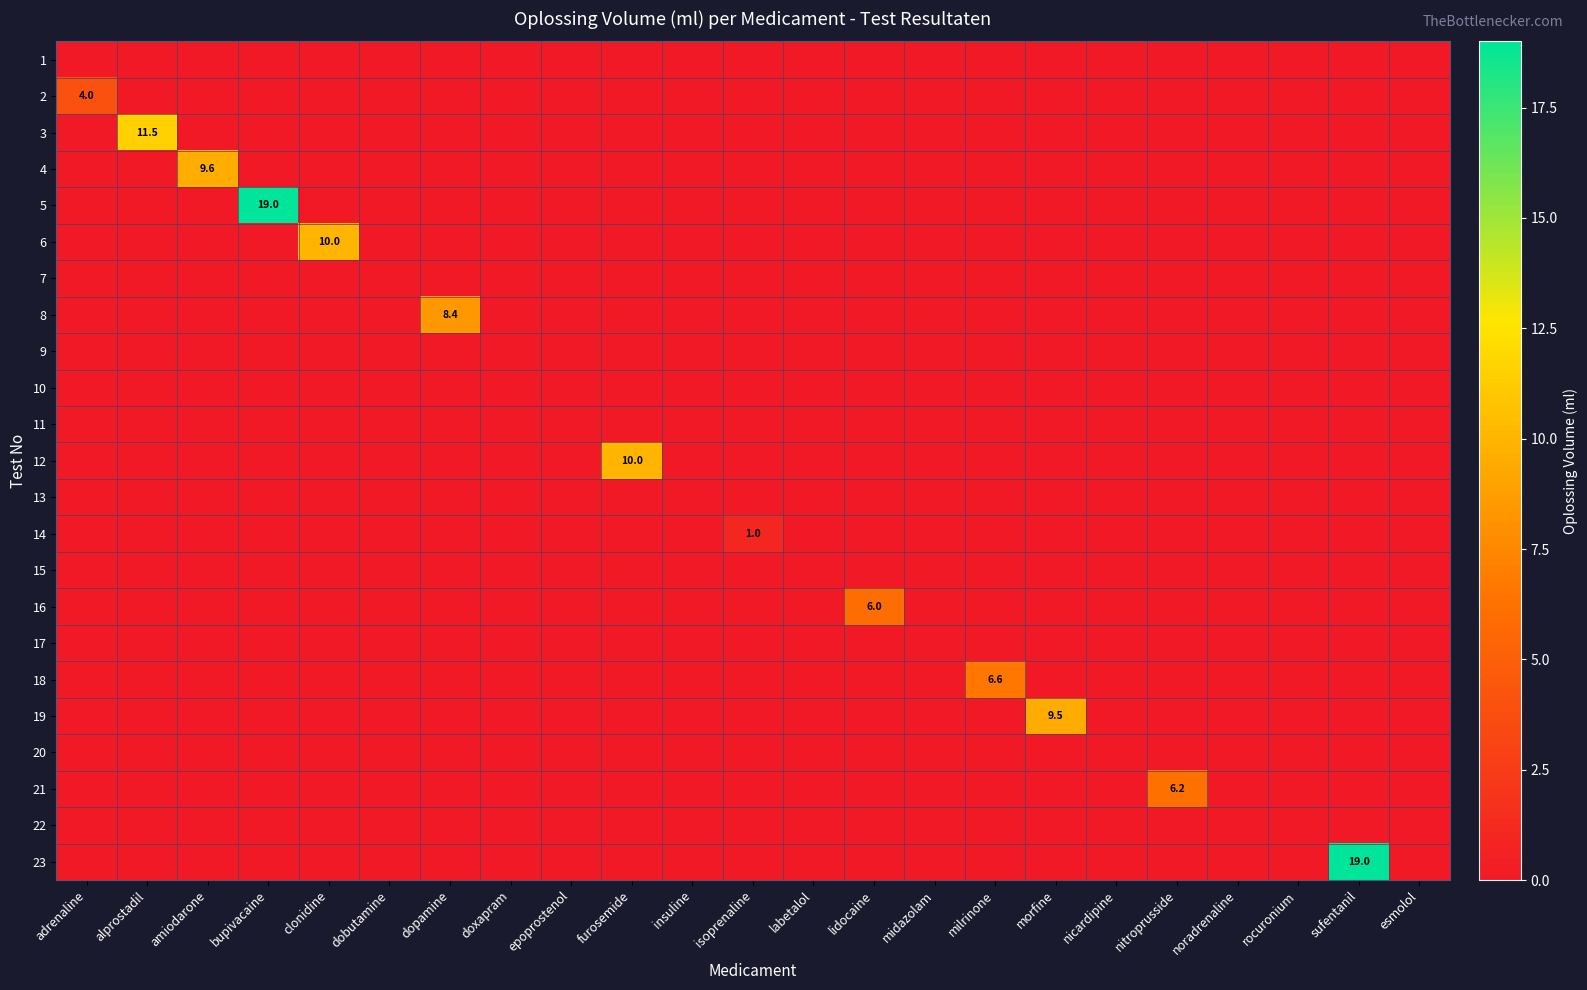

Count the number of categories in the chart.

23